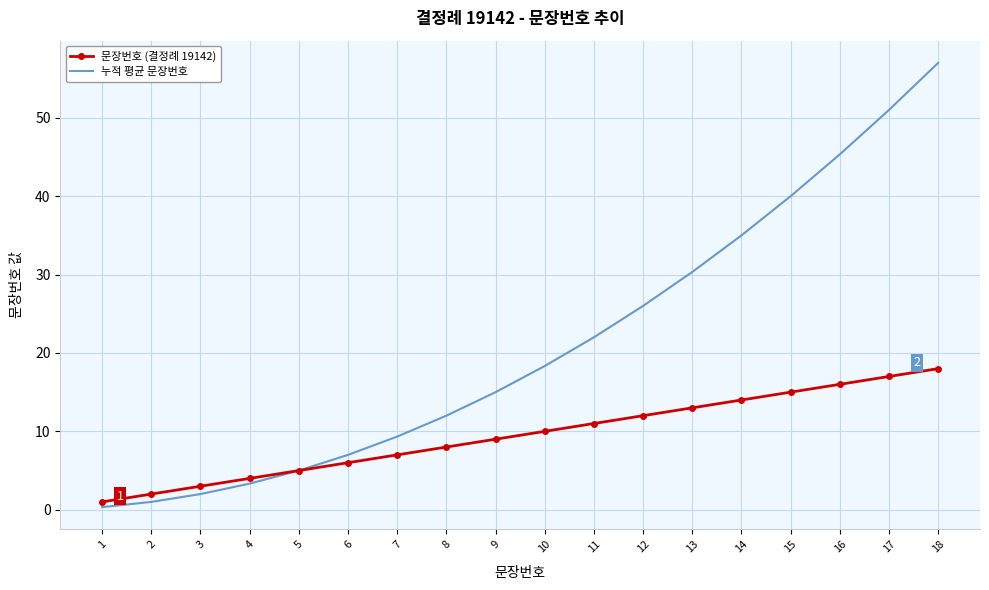

The 문장번호 (결정례 19142) series shows 8.0 at 8. True or false?

True